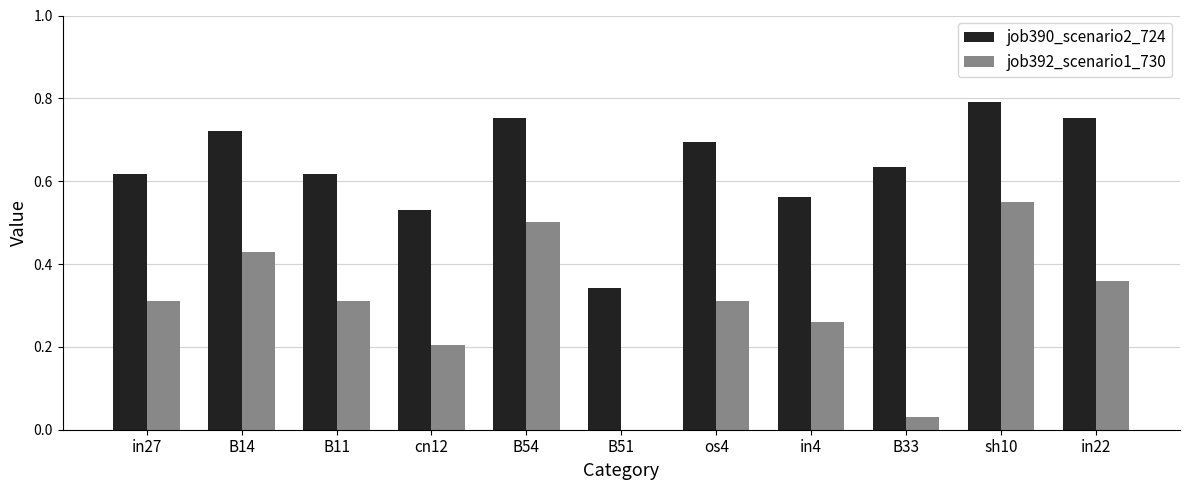

Are the bars grouped side by side (vs. stacked)?

Yes